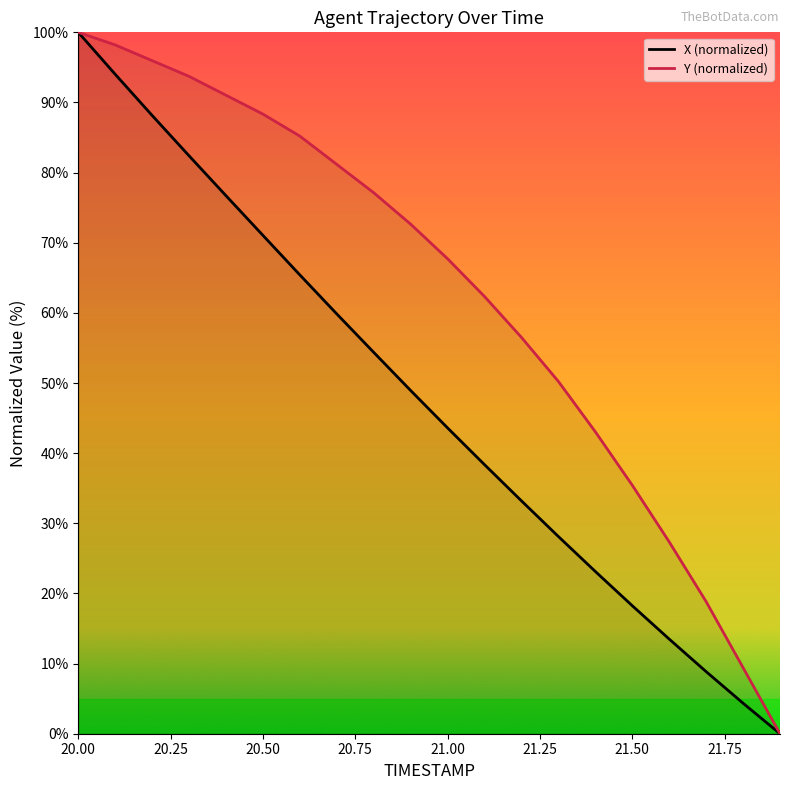

What is the highest value of the X (normalized) series?

100.0